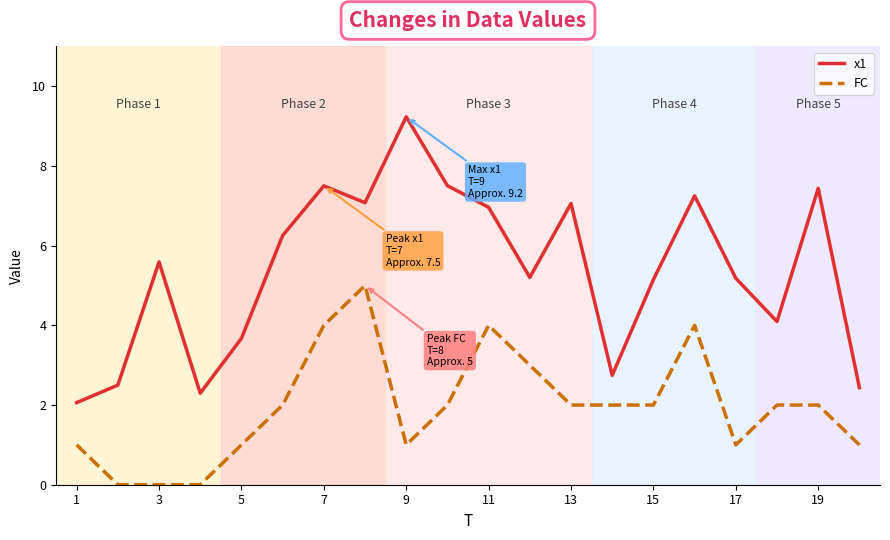

True or false: FC and x1 intersect in this chart.

False